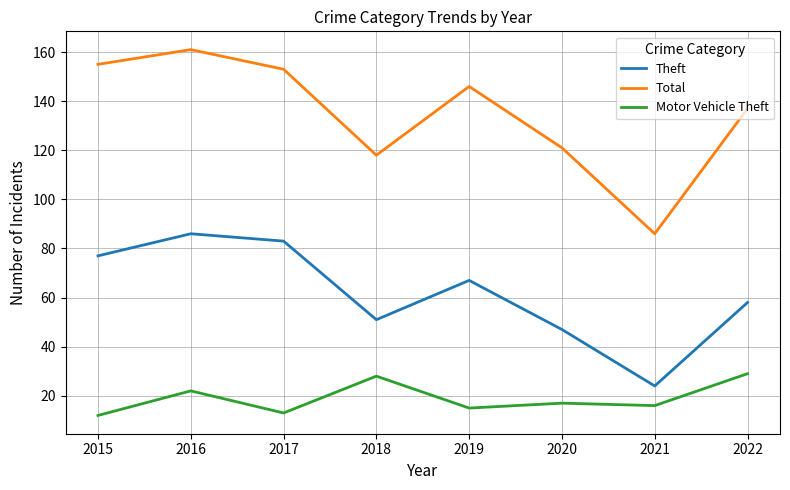

What is the difference between the highest and lowest values at 2020?

104